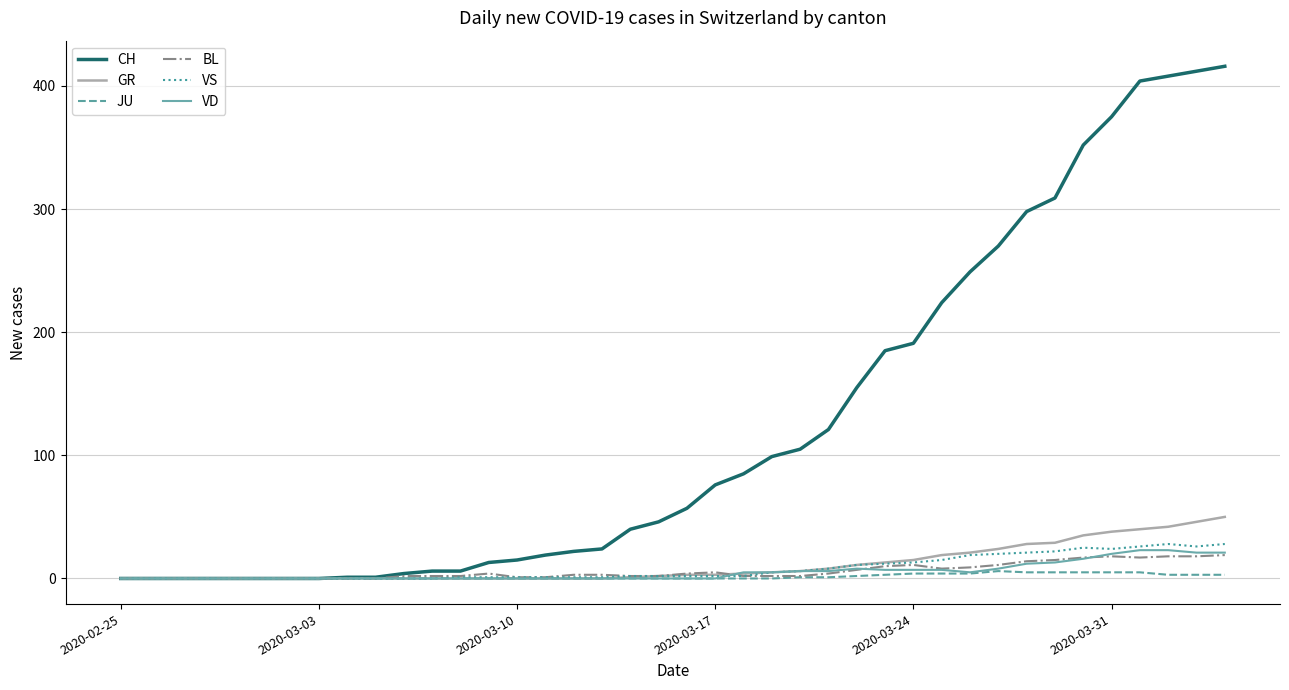

What is the greatest value displayed?

416